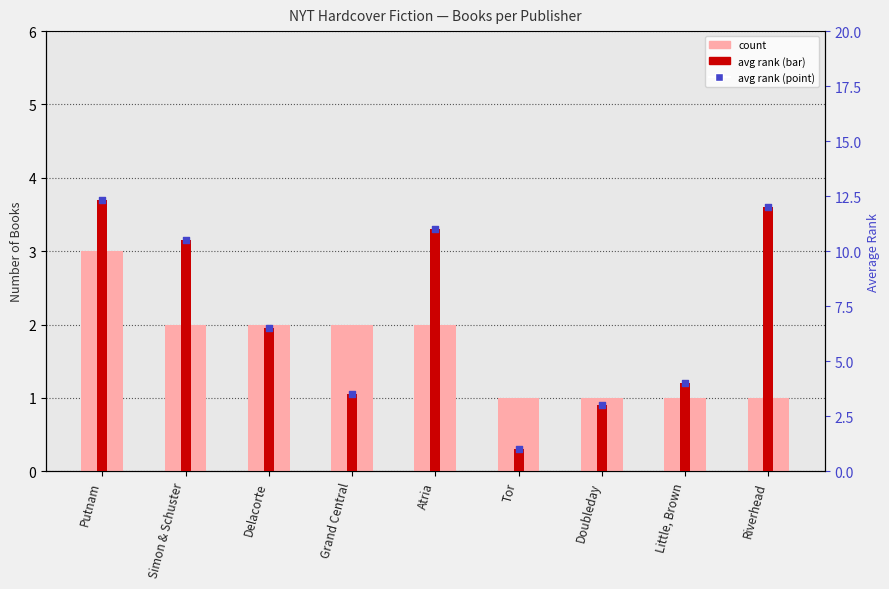

At which category is the sum across all series the highest?

Putnam